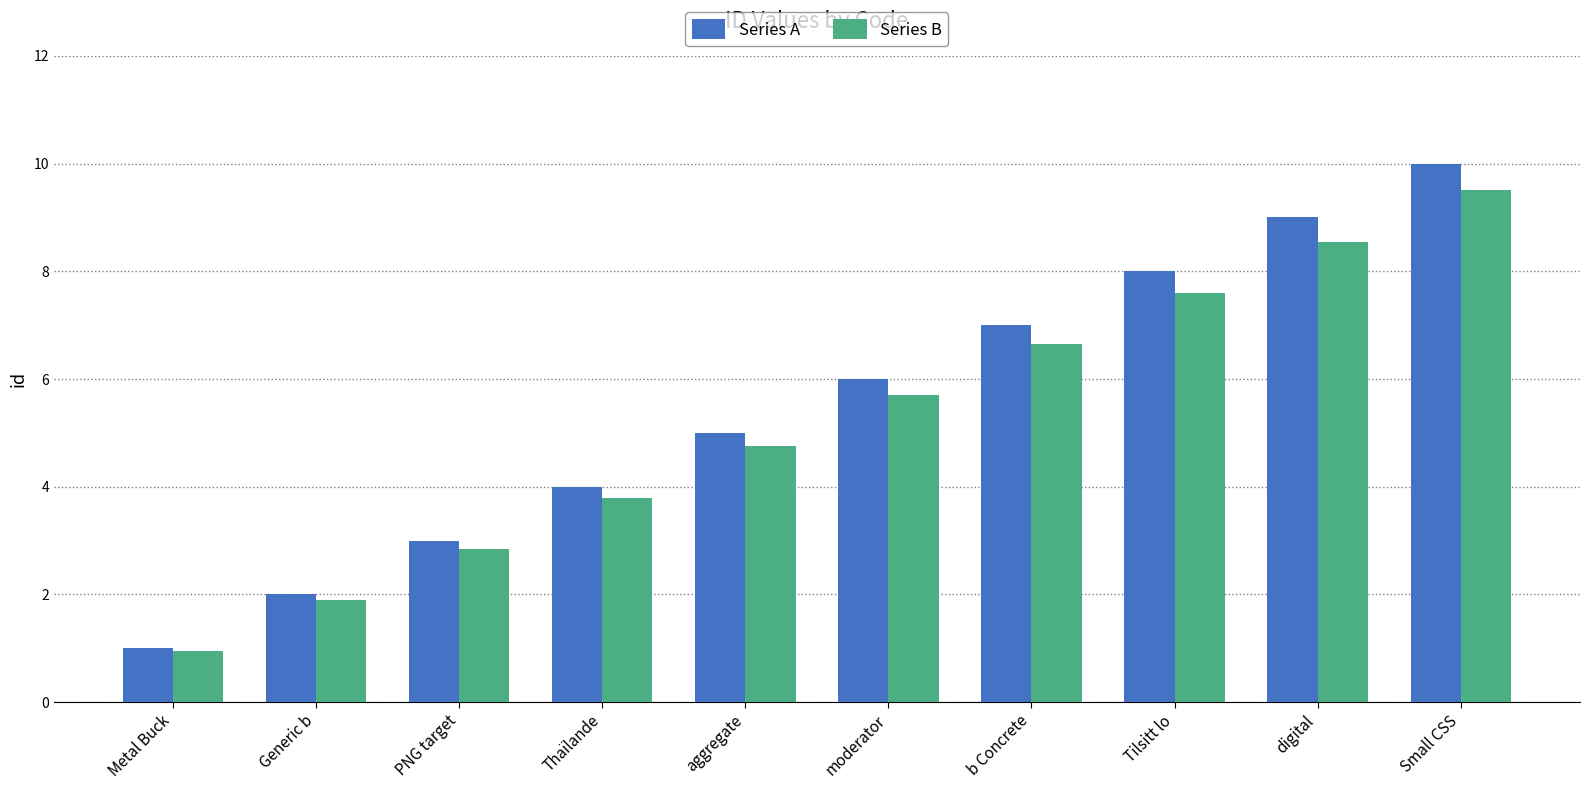

Which category has the highest value across all series?

Small CSS